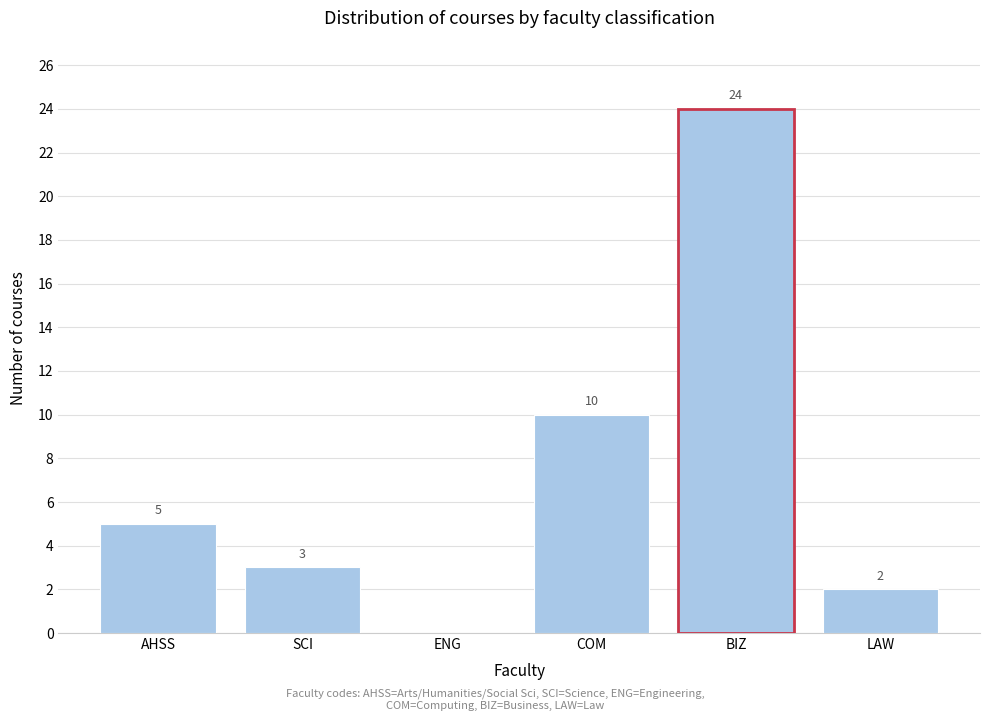

Reading right to left, transcribe all the data shown in this chart.

LAW=2	BIZ=24	COM=10	ENG=0	SCI=3	AHSS=5